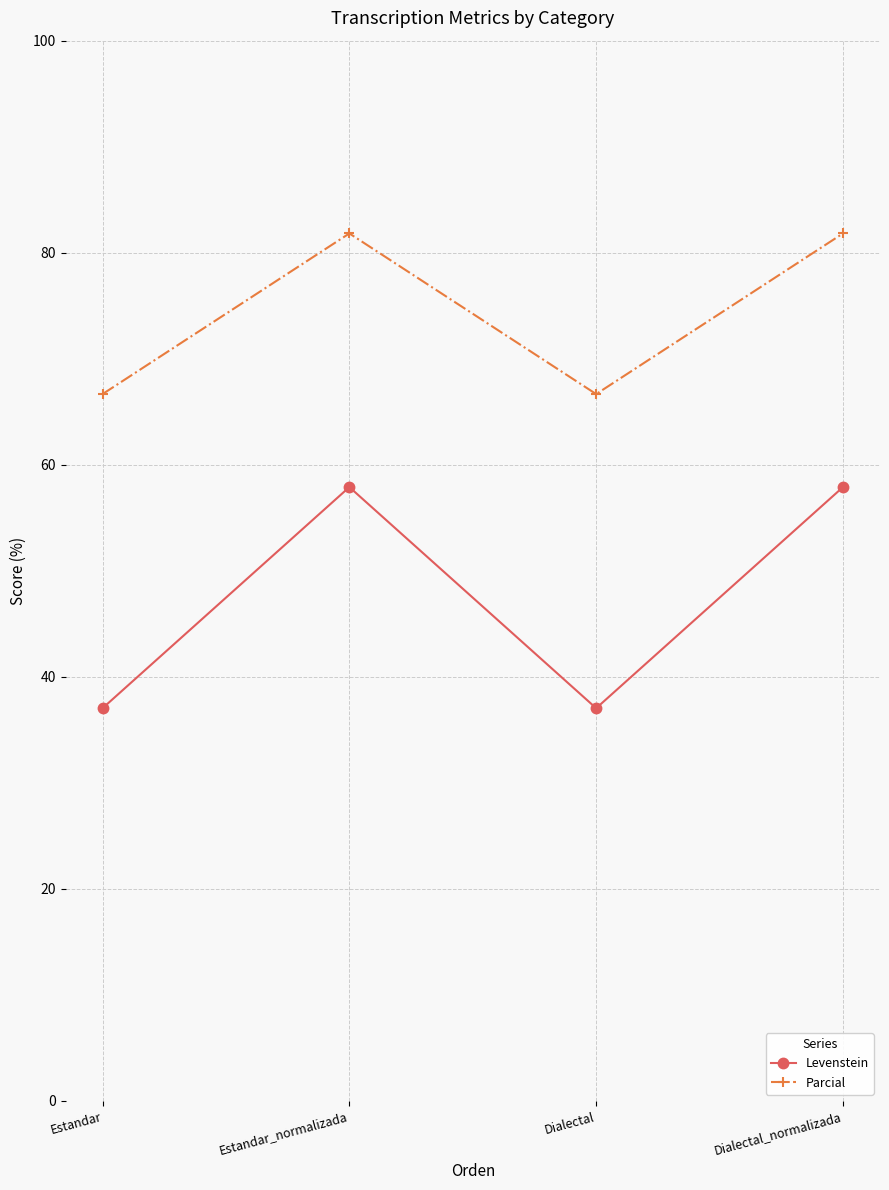

Where is the first local minimum for Levenstein?

Dialectal